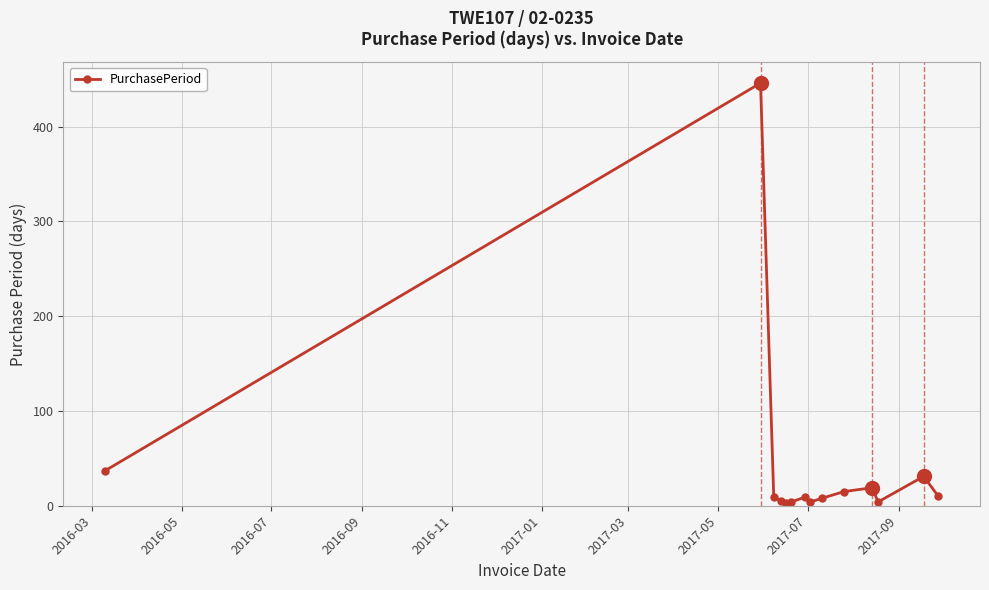

True or false: the data has more than 0 interior local peaks.

True